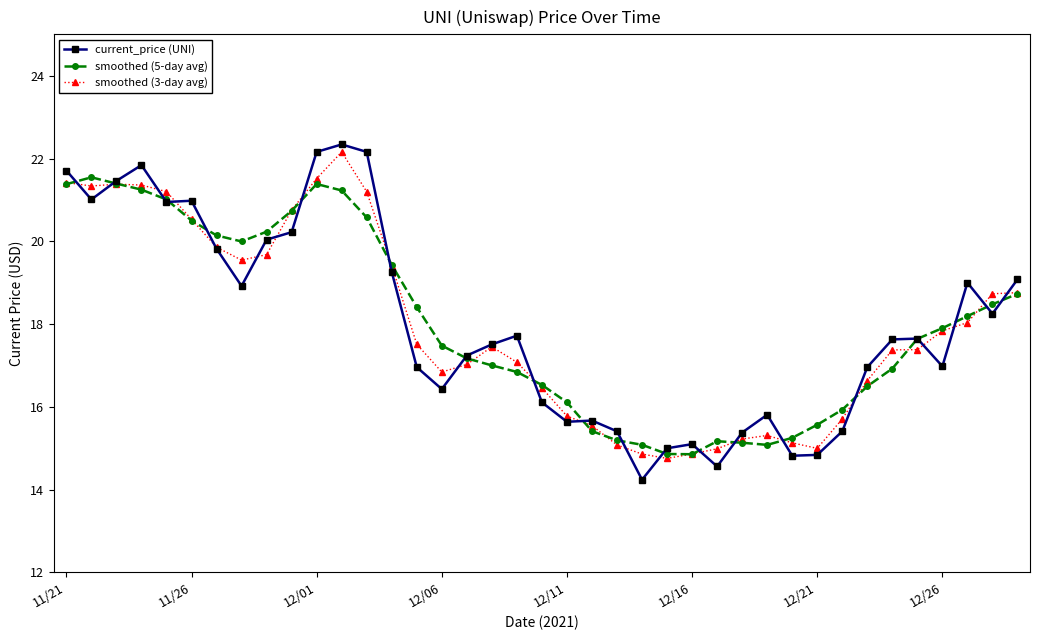

What is the greatest value displayed?

22.3